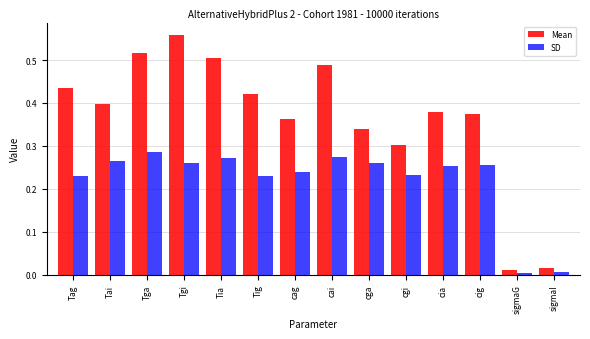

The SD series shows 0.3 at Tga. True or false?

True